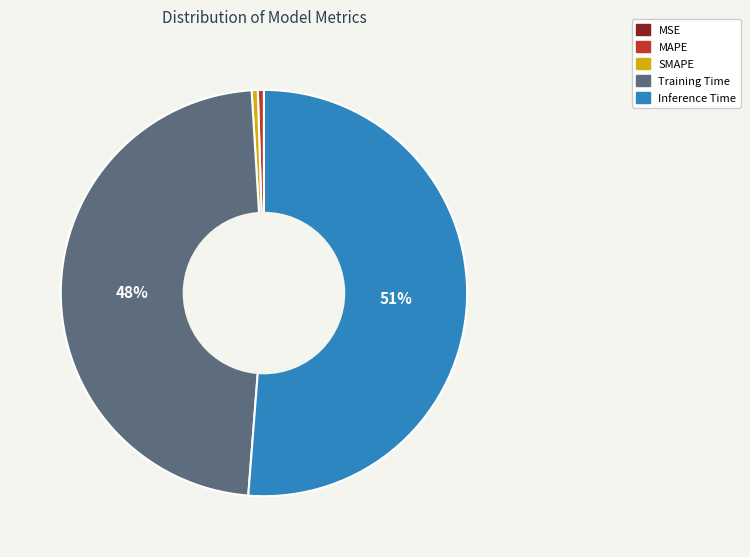

To the nearest percent, what is the average slice percentage?

20%